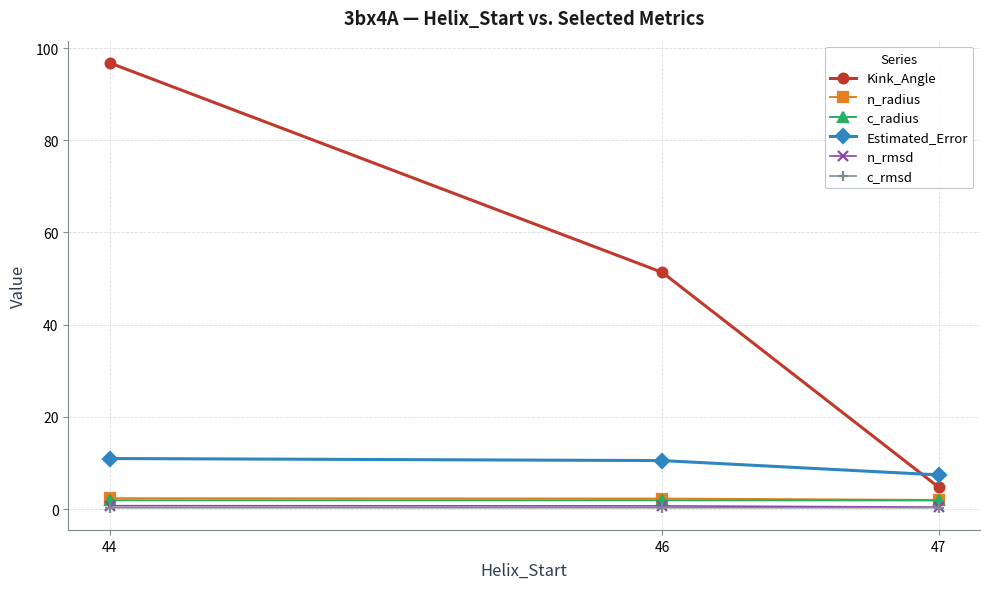

What is the difference between the highest and lowest values at 47?

7.1